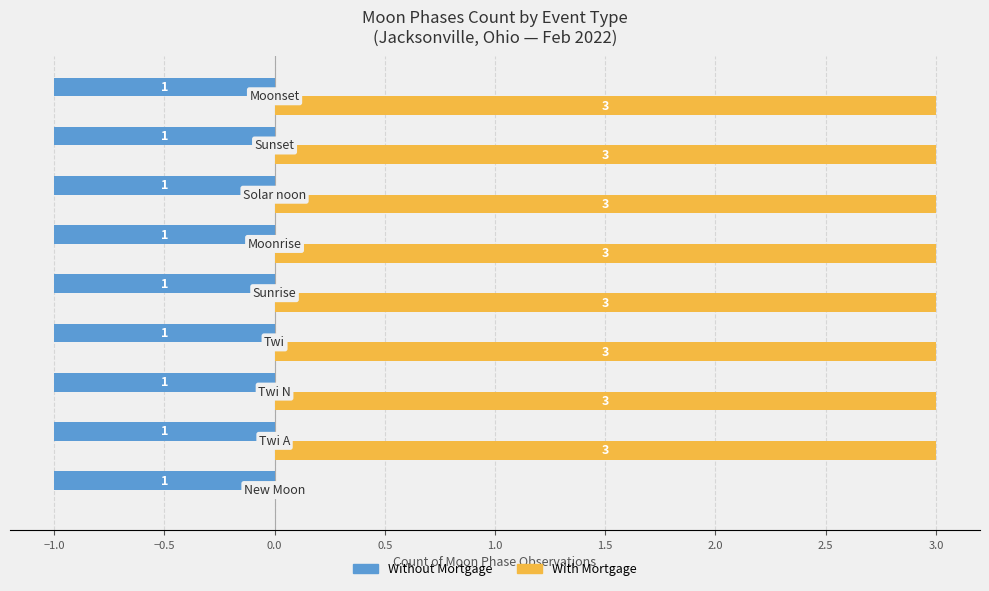

What are all the series names shown in the legend?

Without Mortgage, With Mortgage